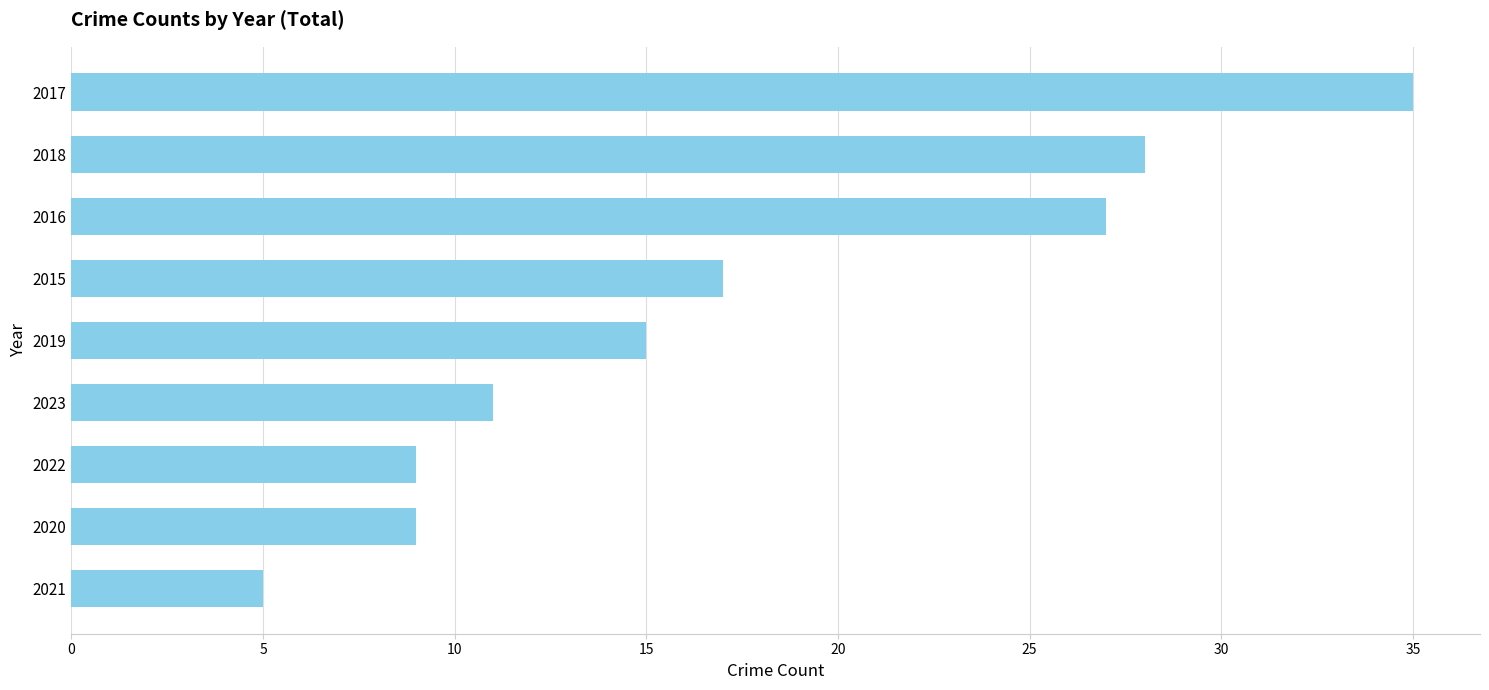

Approximately how many times larger is the value at 2018 compared to 2016?

1.0